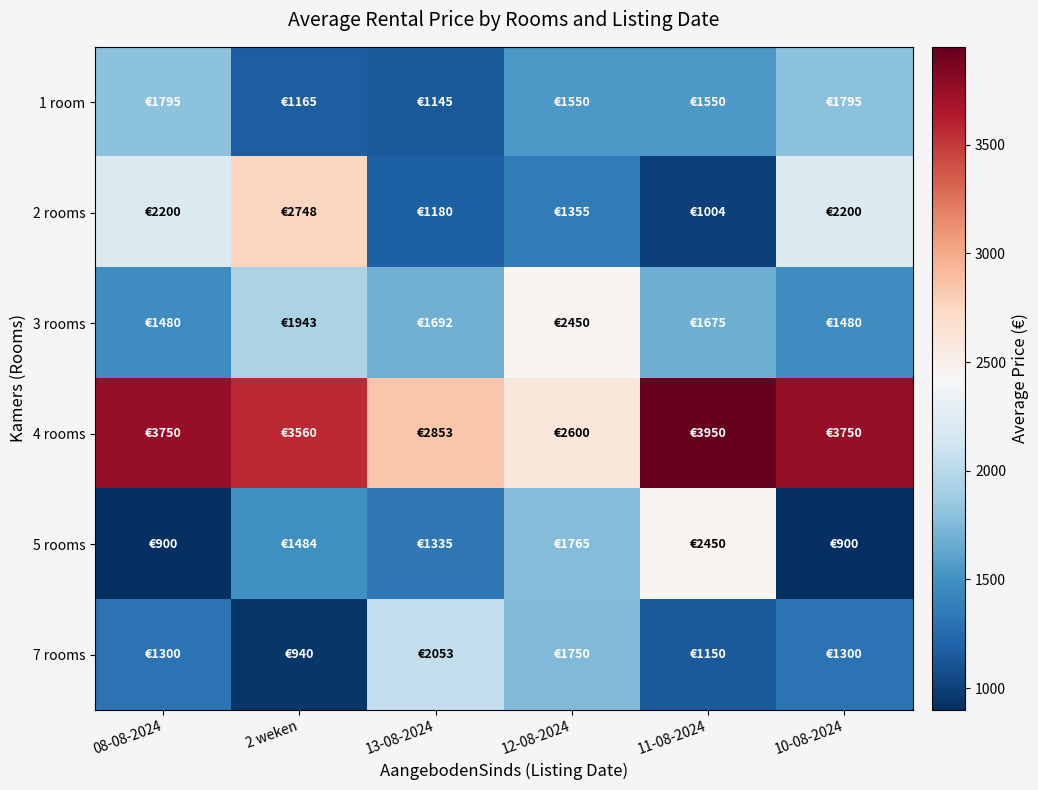

Reading left to right, what are all the values shown in this chart?

1 room: 08-08-2024=1795	2 weken=1165	13-08-2024=1145	12-08-2024=1550	11-08-2024=1550	10-08-2024=1795
2 rooms: 08-08-2024=2200	2 weken=2748	13-08-2024=1180	12-08-2024=1355	11-08-2024=1004	10-08-2024=2200
3 rooms: 08-08-2024=1480	2 weken=1943	13-08-2024=1692	12-08-2024=2450	11-08-2024=1675	10-08-2024=1480
4 rooms: 08-08-2024=3750	2 weken=3560	13-08-2024=2853	12-08-2024=2600	11-08-2024=3950	10-08-2024=3750
5 rooms: 08-08-2024=900	2 weken=1484	13-08-2024=1335	12-08-2024=1765	11-08-2024=2450	10-08-2024=900
7 rooms: 08-08-2024=1300	2 weken=940	13-08-2024=2053	12-08-2024=1750	11-08-2024=1150	10-08-2024=1300